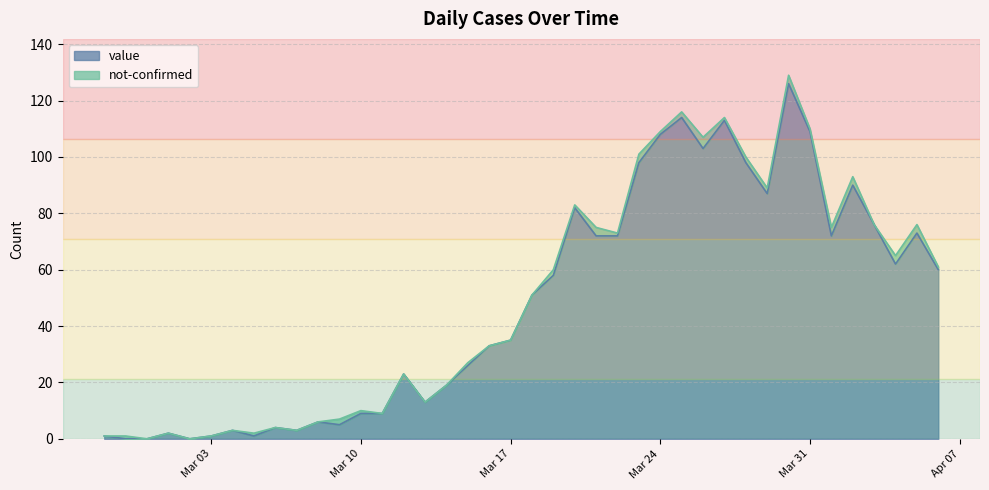

What is the label of the 10th point from the right?

2020-03-28